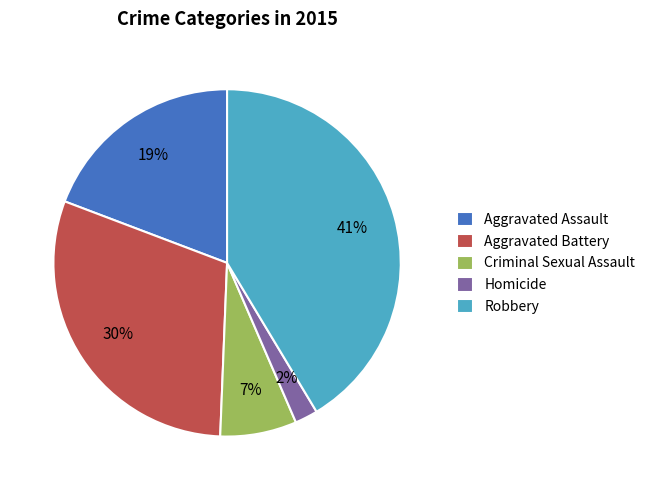

Rank the categories by value from highest to lowest.

Robbery, Aggravated Battery, Aggravated Assault, Criminal Sexual Assault, Homicide